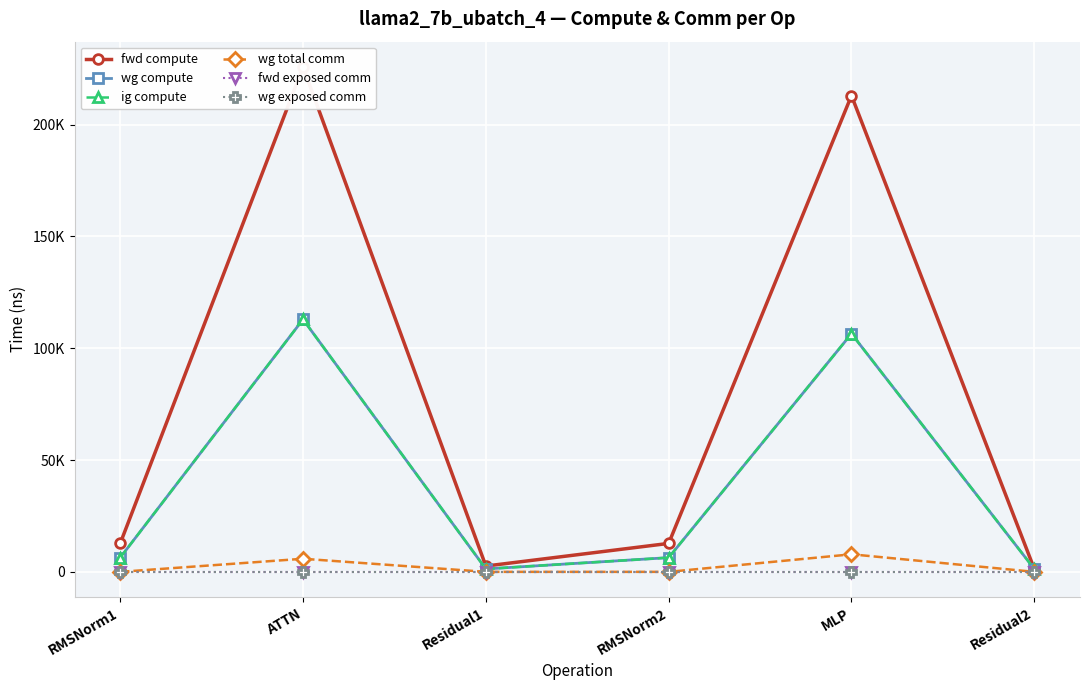

What are all the series names shown in the legend?

fwd compute, wg compute, ig compute, wg total comm, fwd exposed comm, wg exposed comm